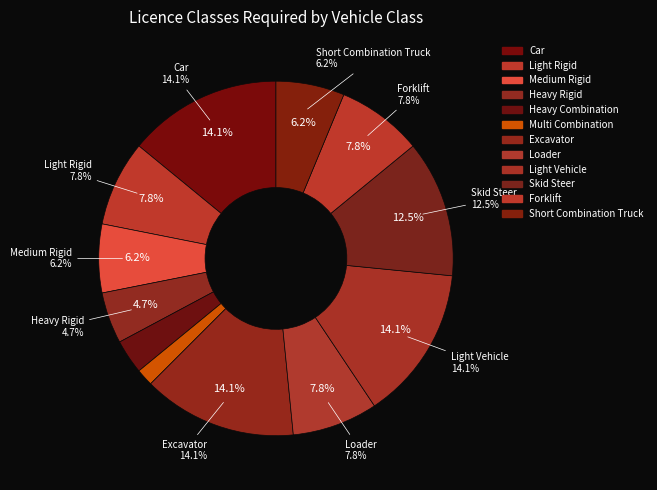

Is Light Rigid the majority of the pie?

No